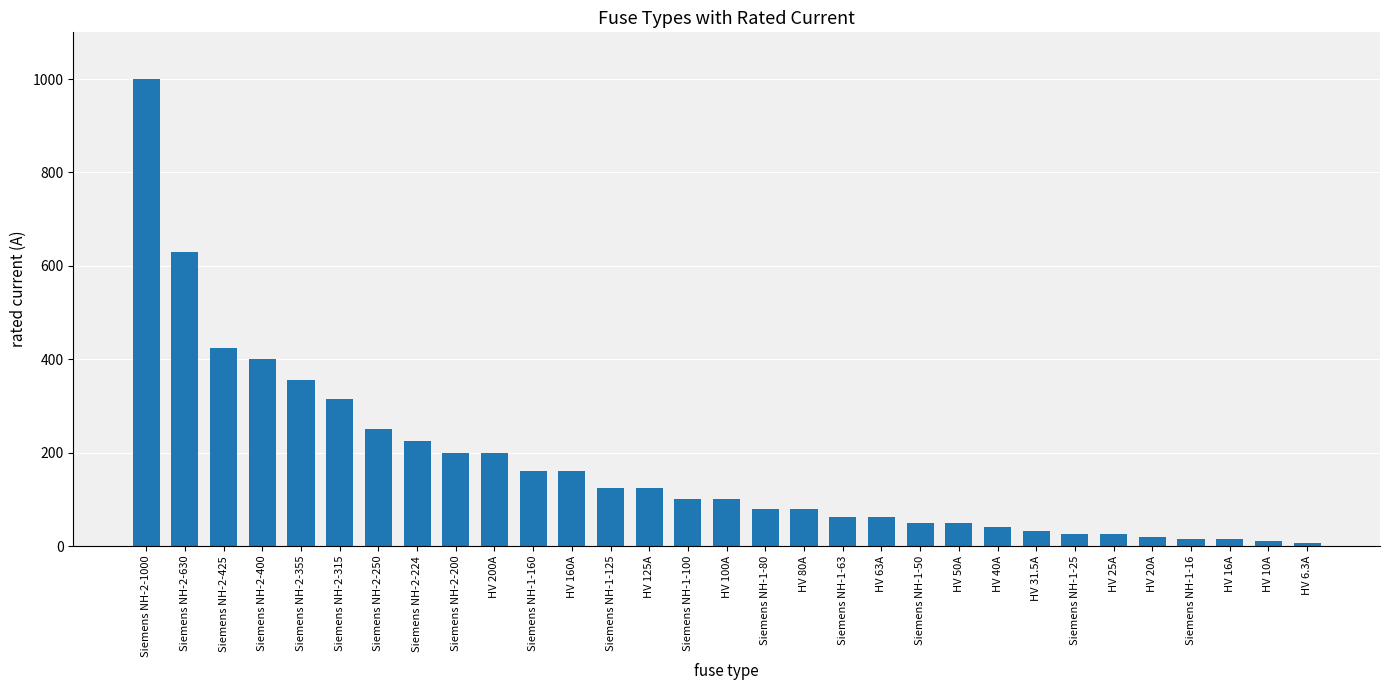

What is the approximate value at HV 200A?

200.0